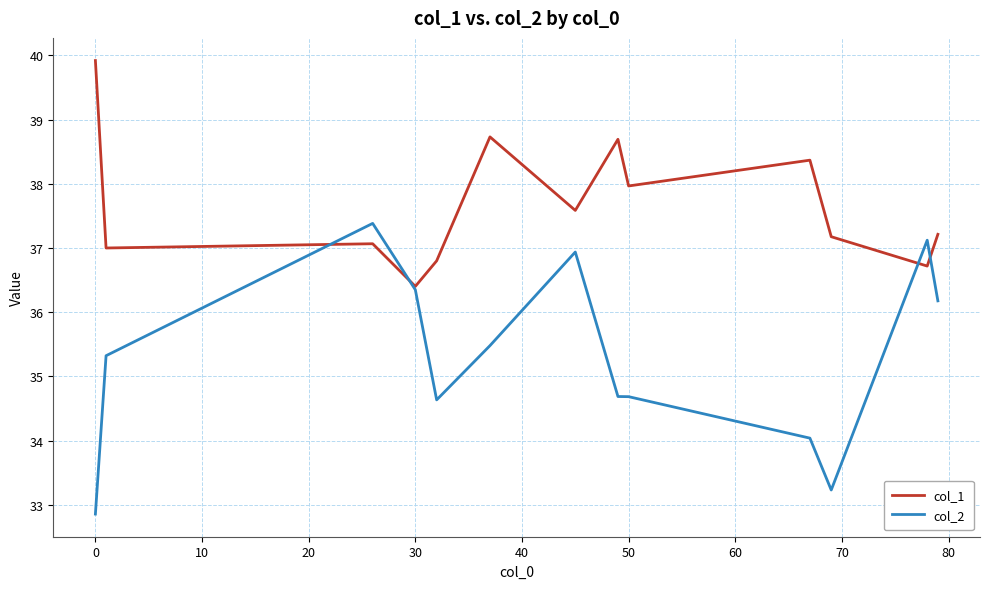

What is the lowest value of the col_1 series?

36.4